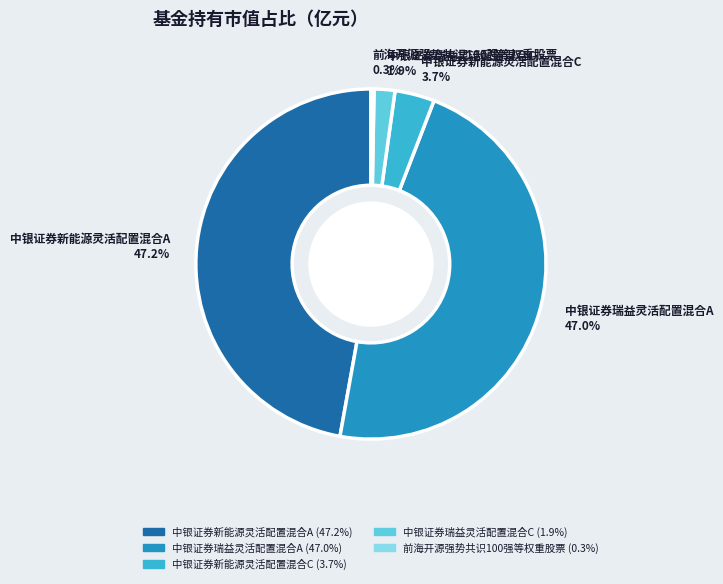

To the nearest percent, what is the difference between the largest and smallest slice percentages?

47%